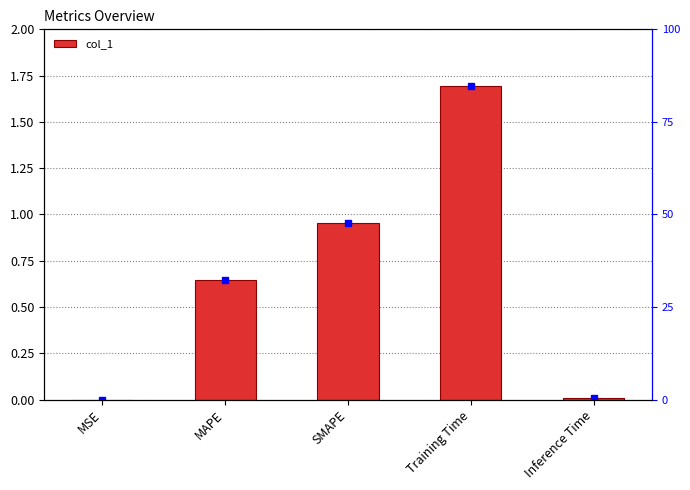

Reading left to right, what are all the values shown in this chart?

0.0	0.6	1.0	1.7	0.0